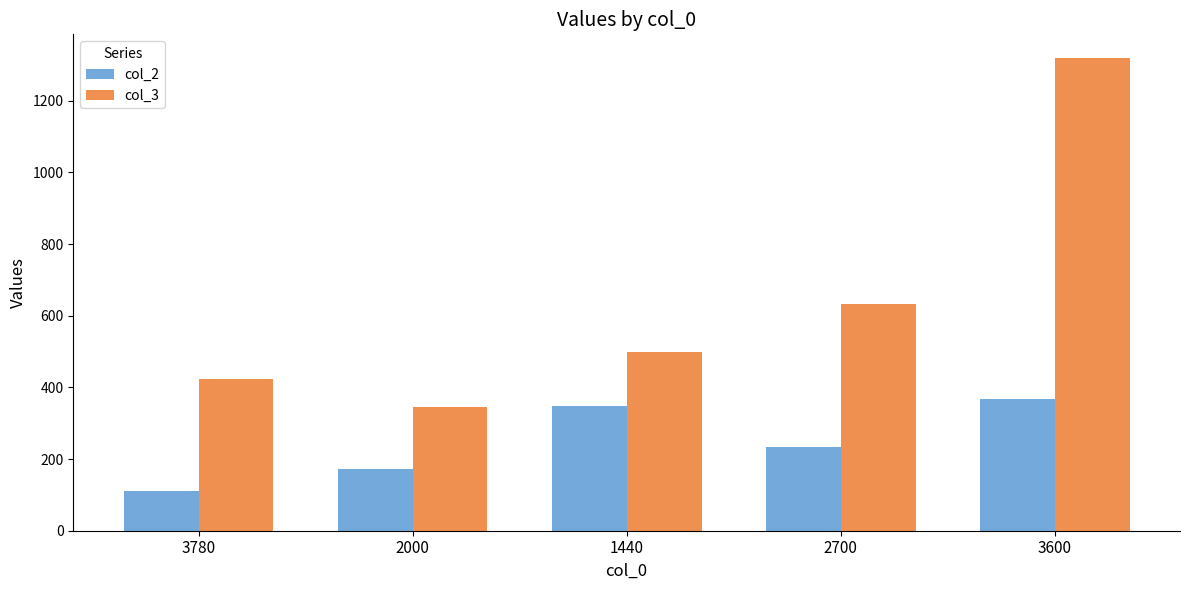

Which series has the widest spread of values?

col_3